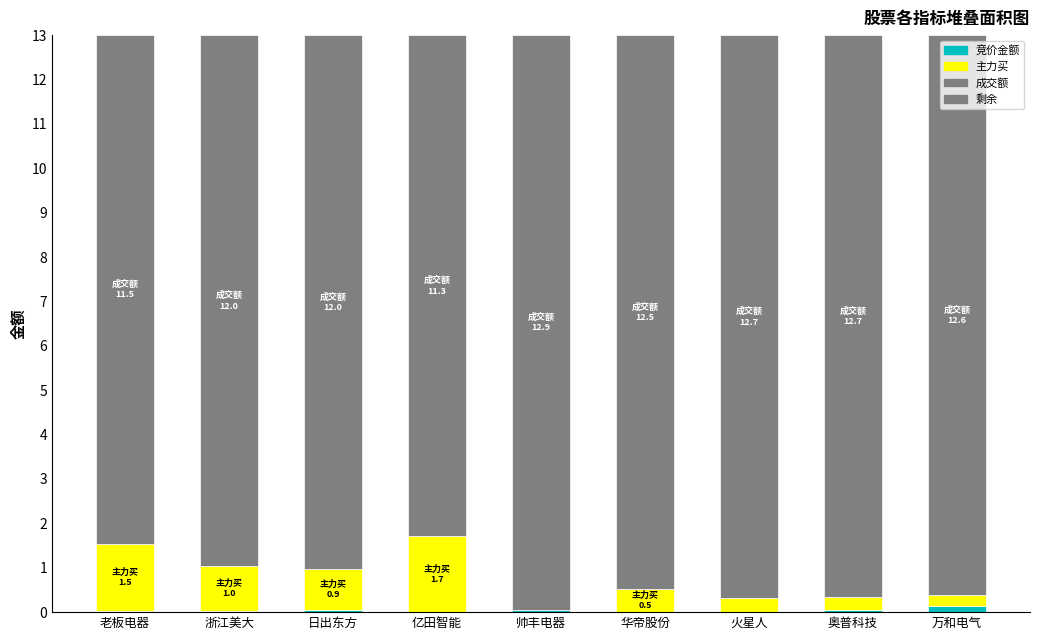

Count the number of categories in the chart.

9